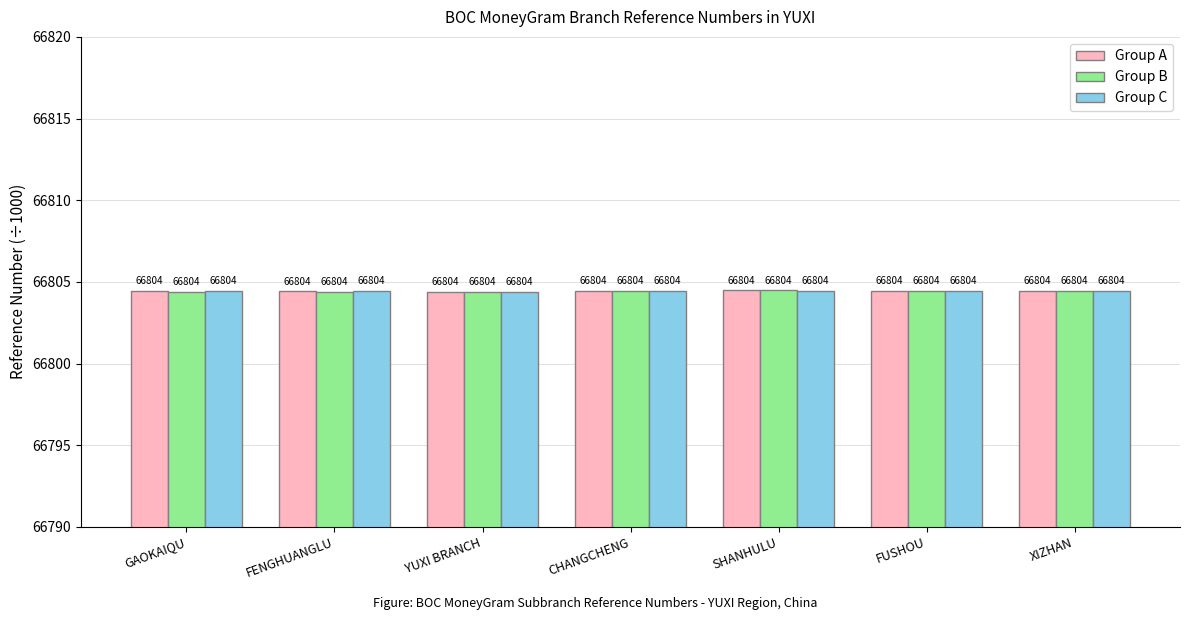

The Group A series shows 66804.4 at GAOKAIQU. True or false?

True